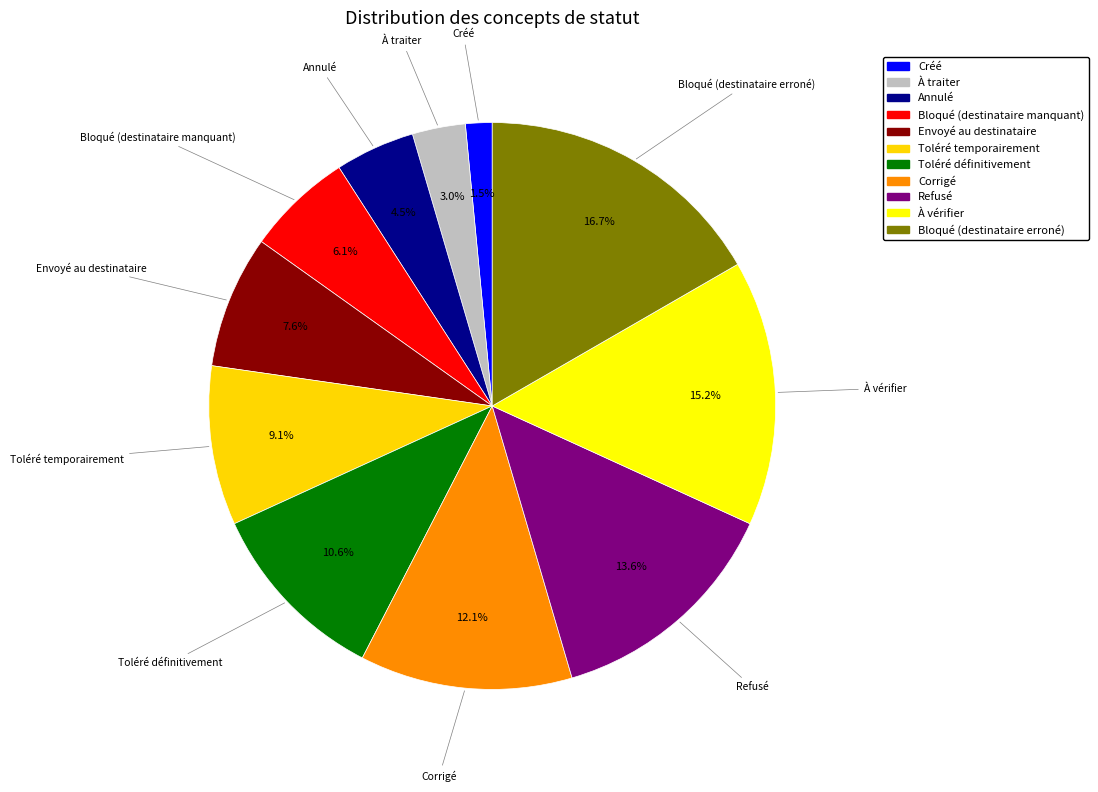

Count the number of slices in the pie.

11